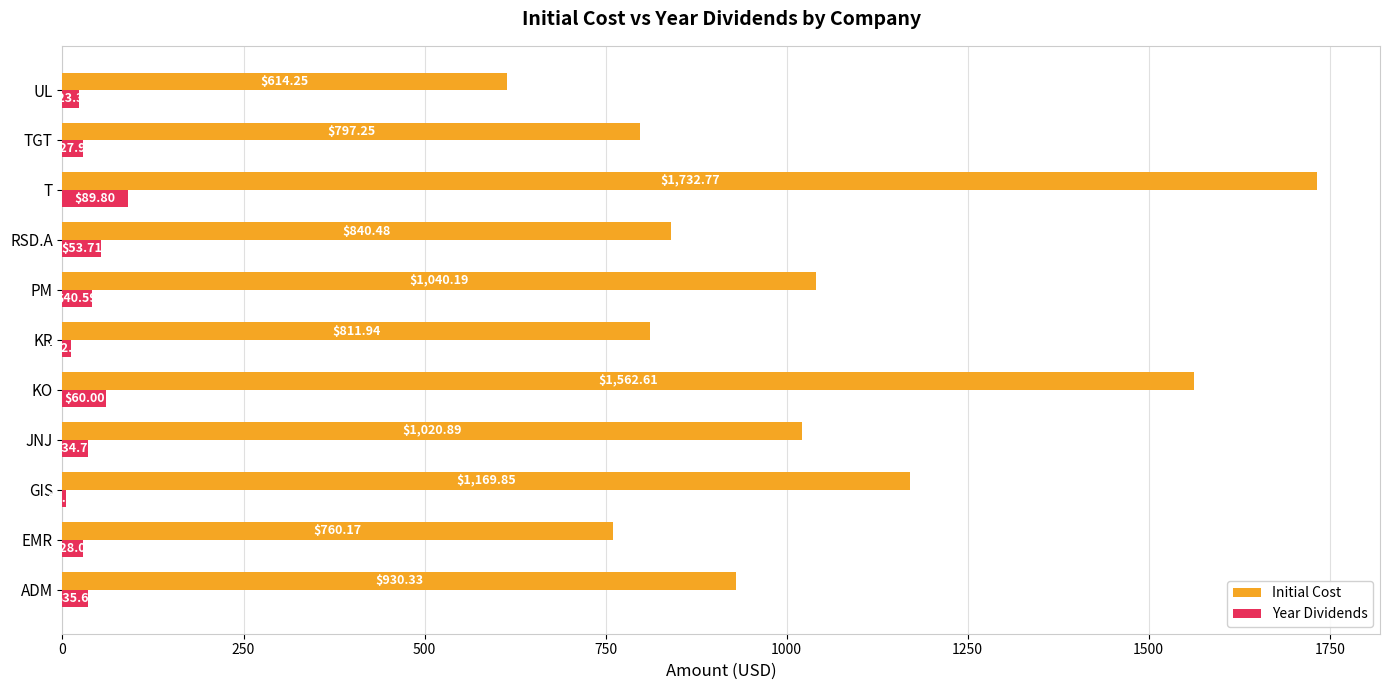

Between ADM and RSD.A, which series saw the biggest shift?

Initial Cost